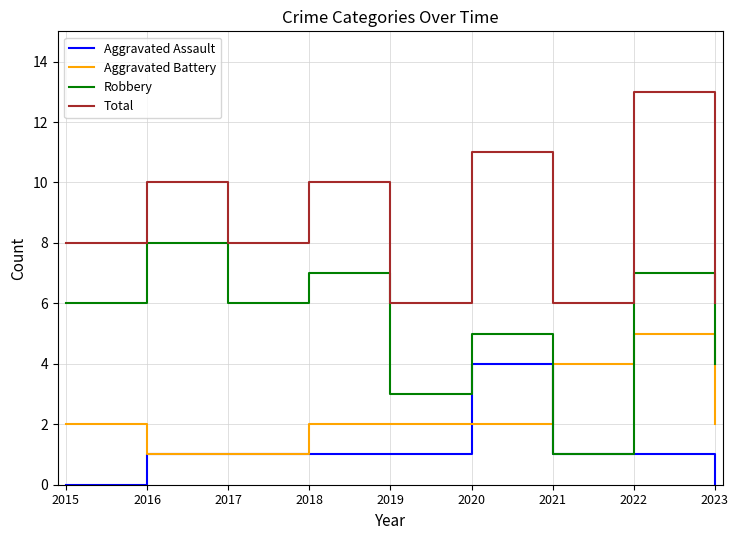

What is the spread (max minus min) of values at 2017?

7